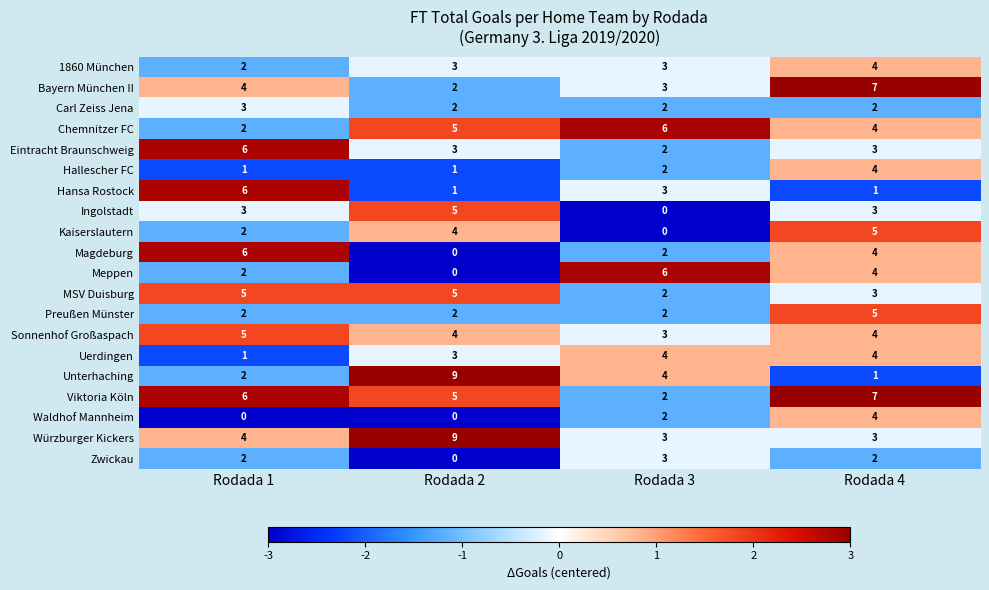

What is the greatest value displayed?

9